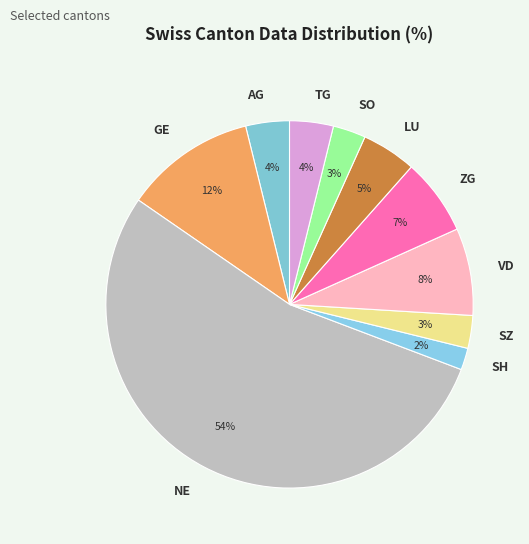

What is the smallest slice in the pie chart?

SH